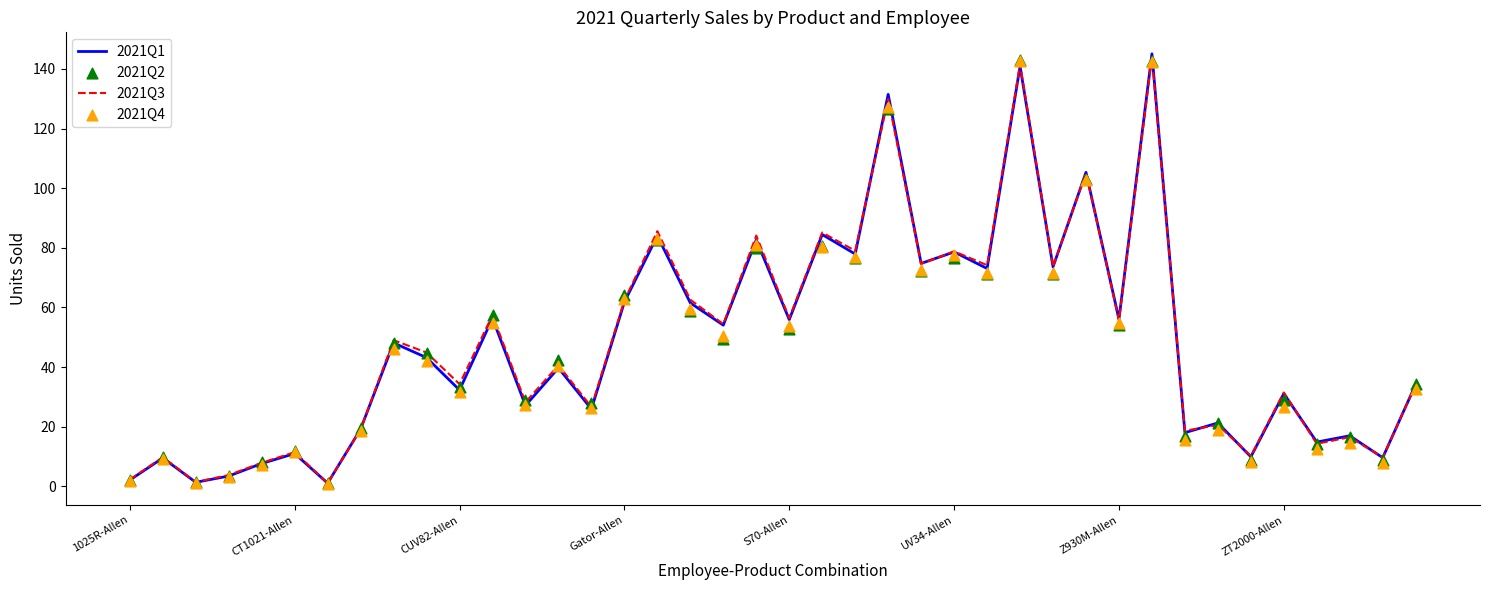

What is the total value across all series at 19?

327.6